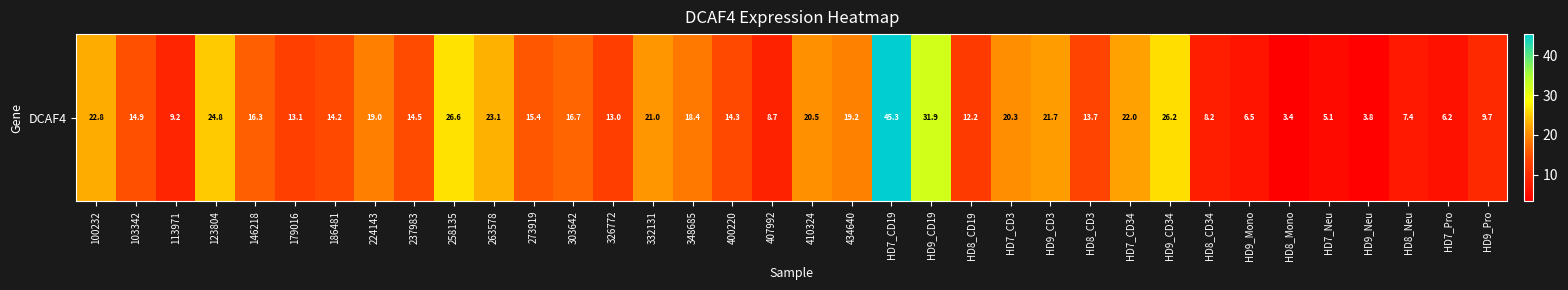

At which label is the value closest to 24?

123804